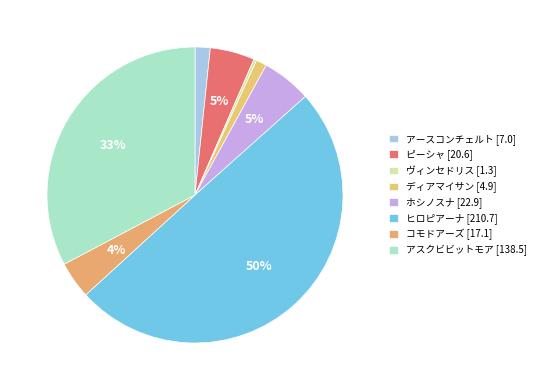

Which slice is the largest?

ヒロピアーナ